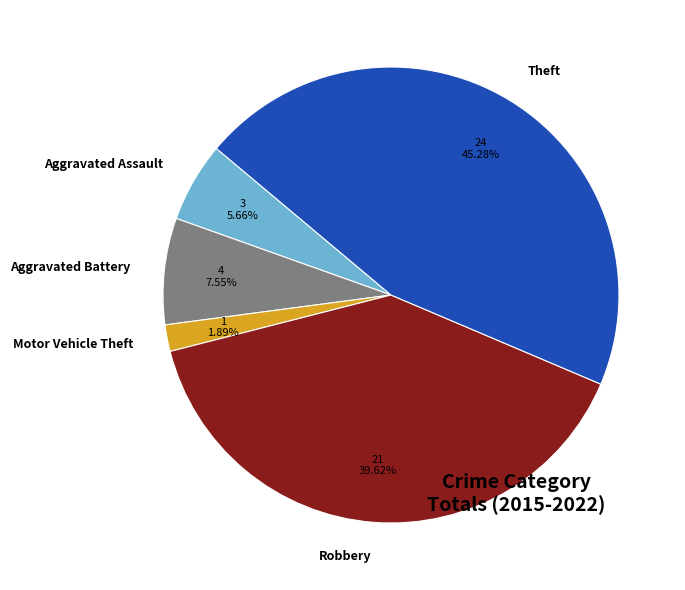

To the nearest percent, what is the difference between the Aggravated Battery and Aggravated Assault slice percentages?

2%